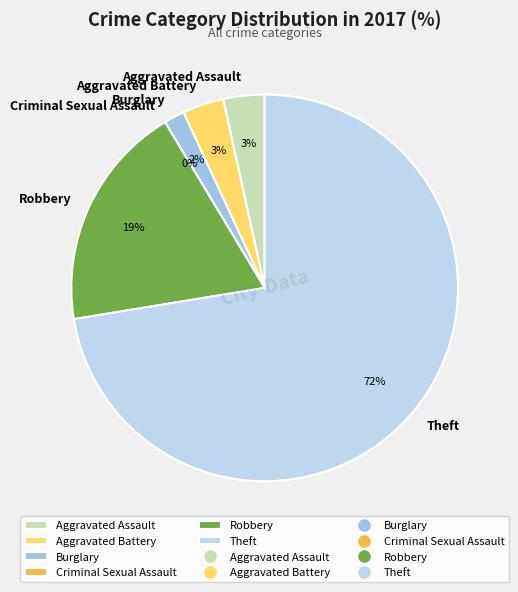

Which slice is the largest?

Theft